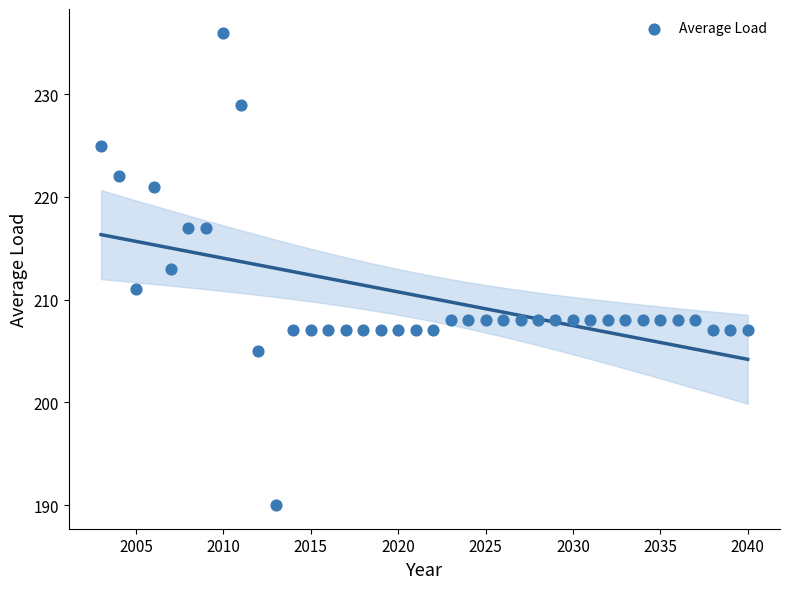

What is the range of X values (max minus min)?

37